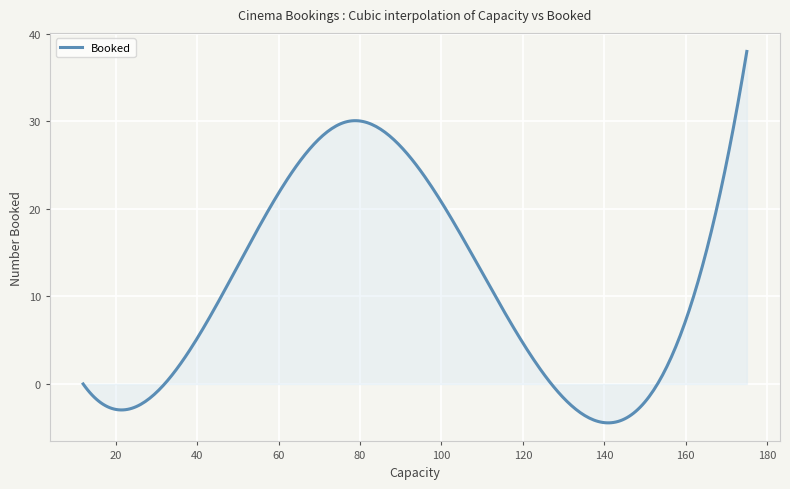

True or false: there are more than 0 points higher than both neighbors.

True